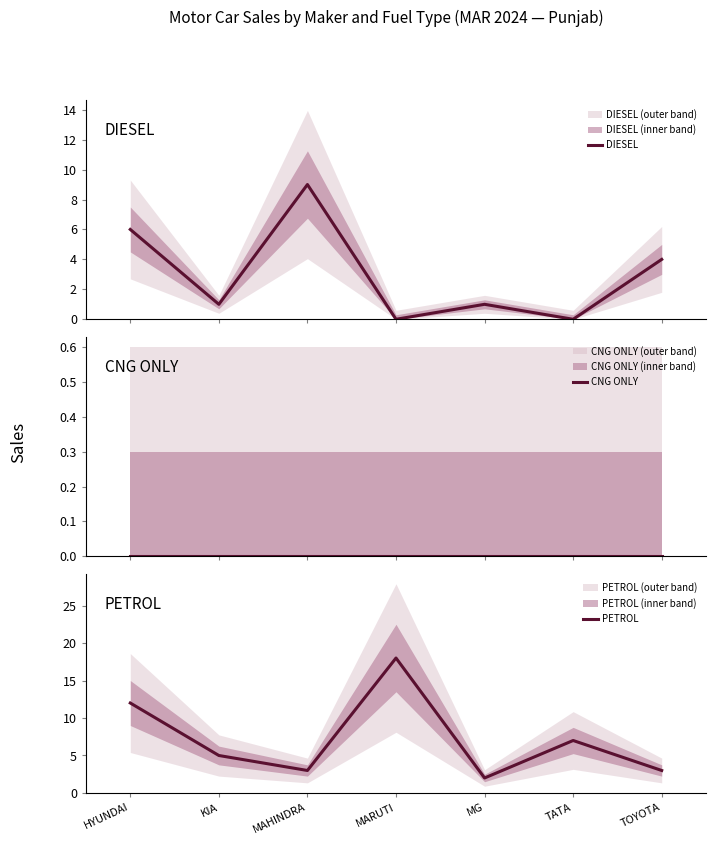

At which category is the sum across all series the highest?

HYUNDAI